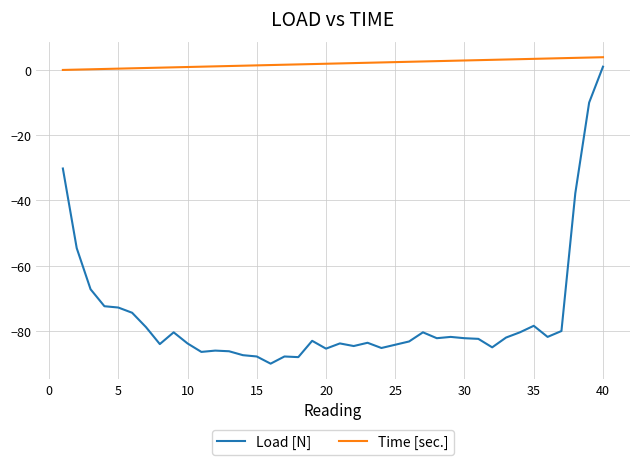

Is this an area chart (filled region under the line)?

No